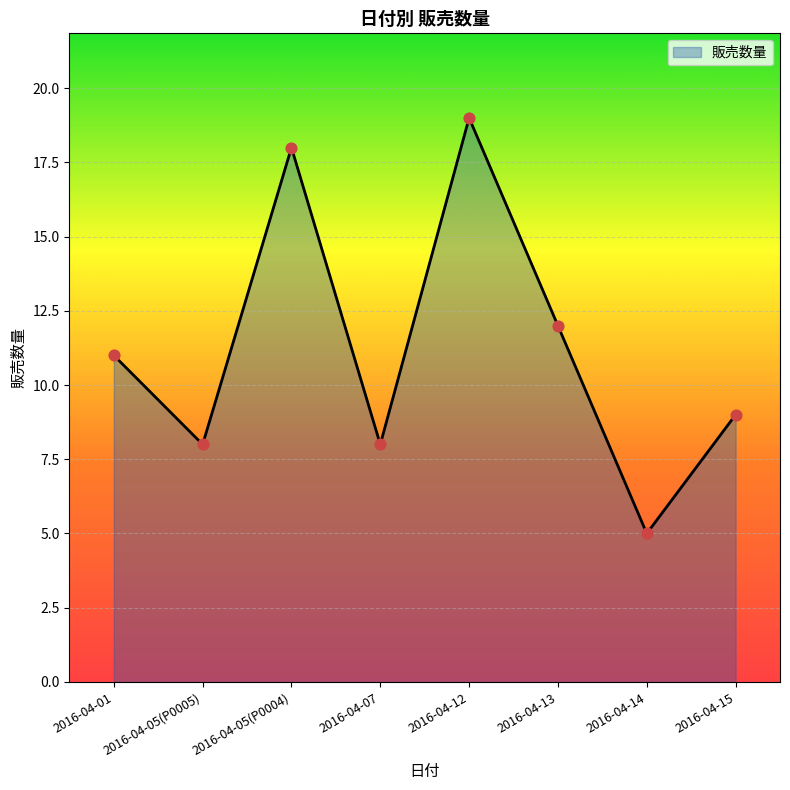

Between 2016-04-07 and 2016-04-05(P0004), which is larger?

2016-04-05(P0004)